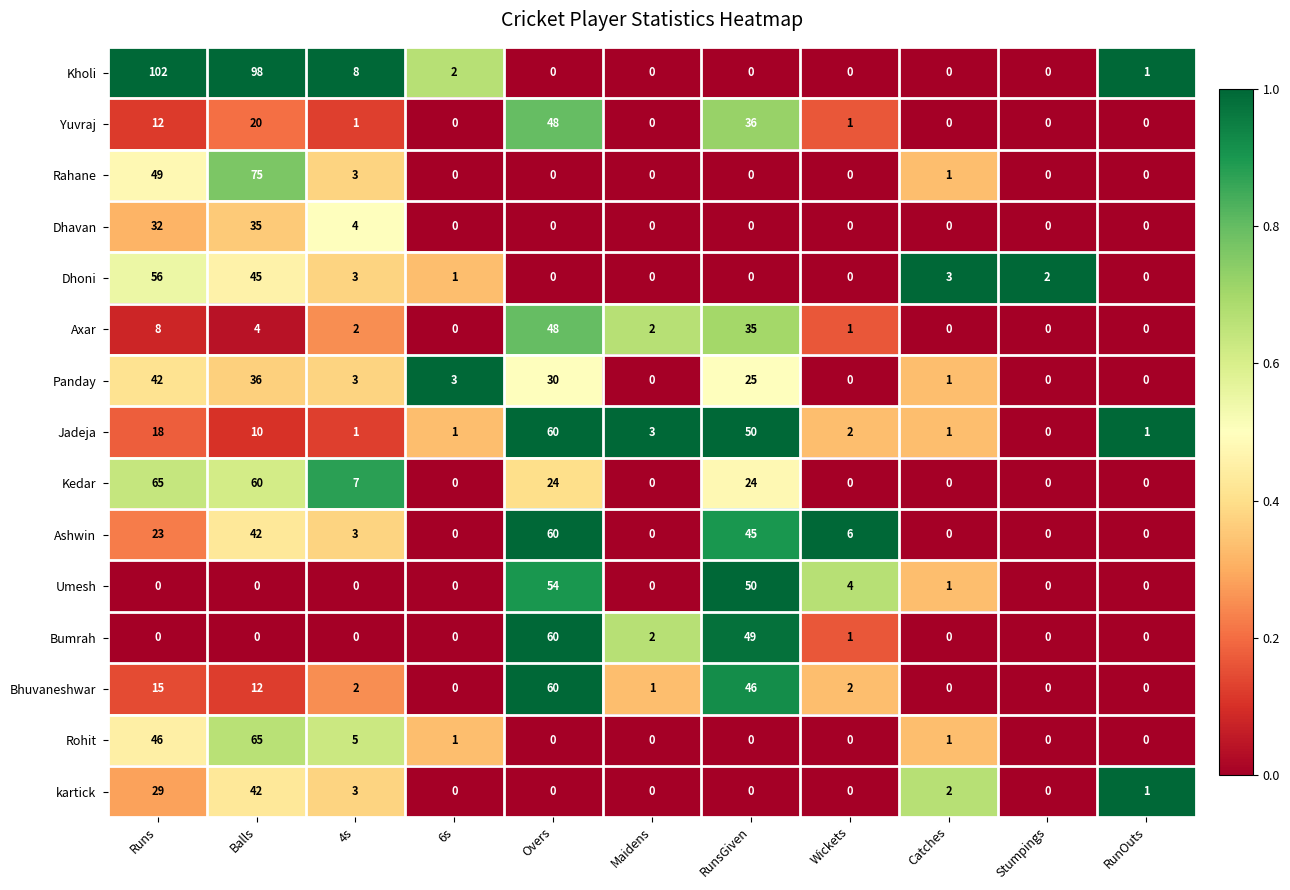

At how many categories does at least one series exceed 0?

11